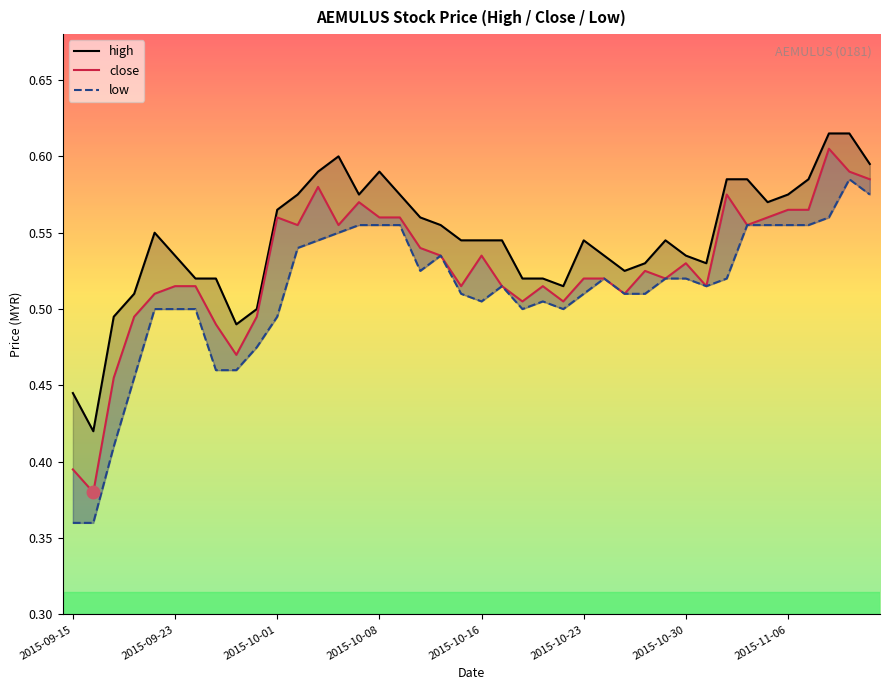

What are all the series names shown in the legend?

high, close, low